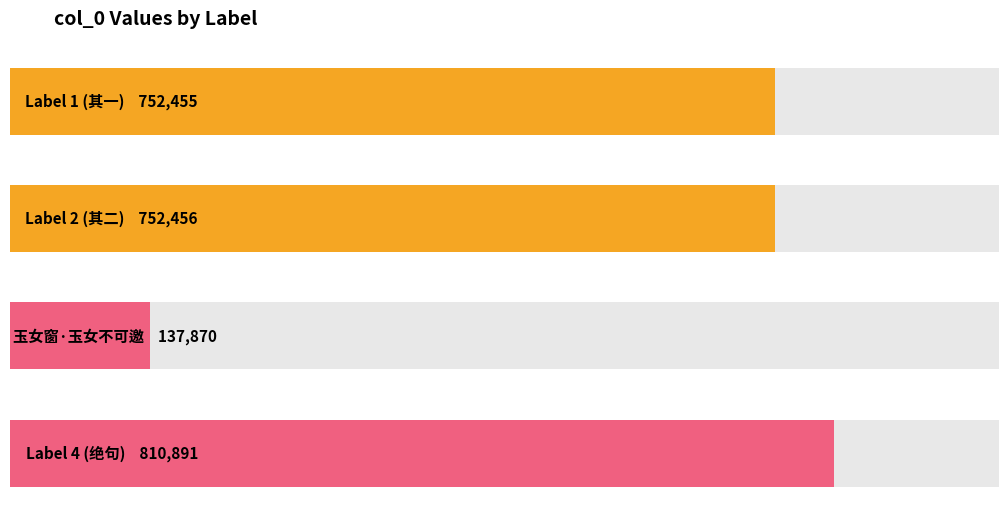

What is the maximum value shown in the chart?

810891